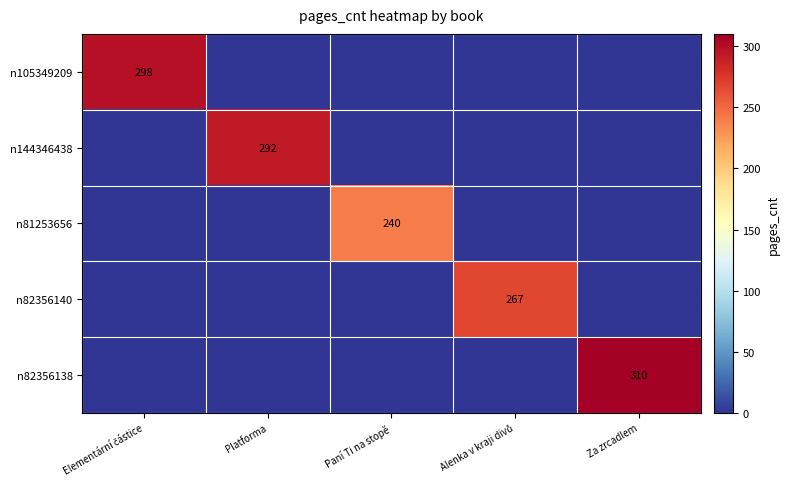

Count the number of data series in this chart.

5